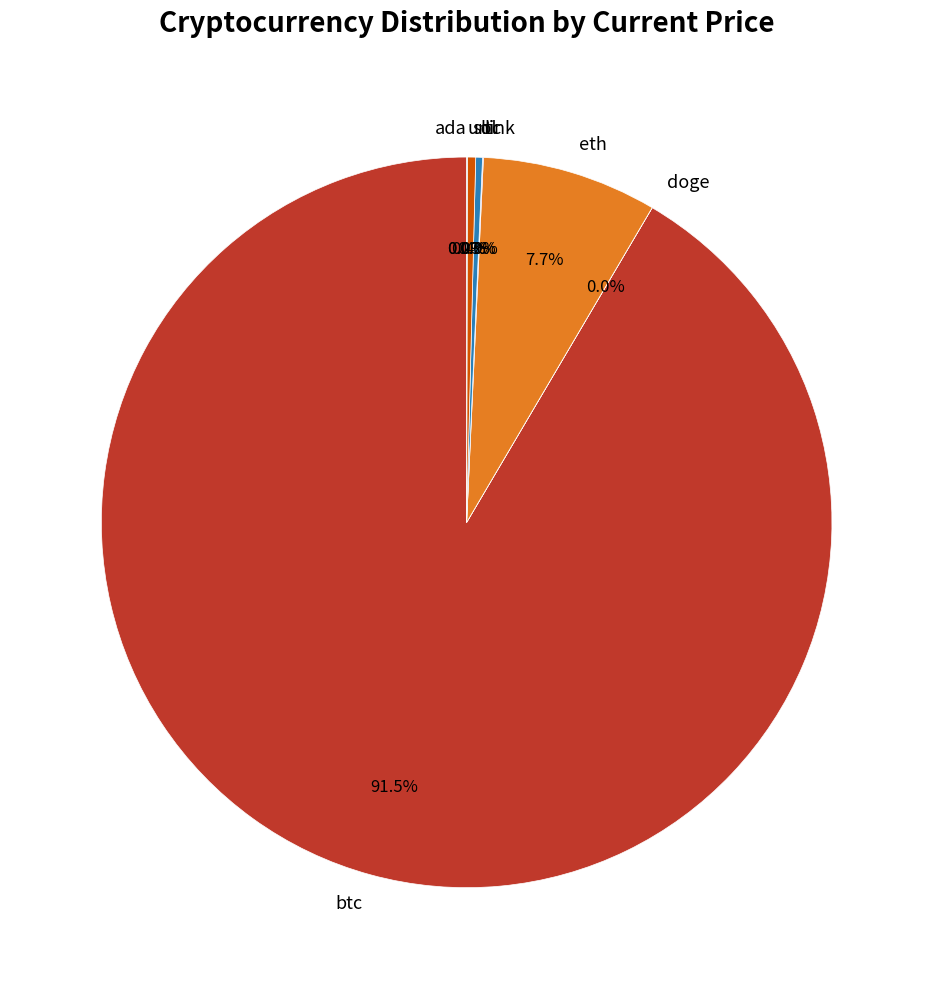

How much of the chart is everything except eth?

92.3%